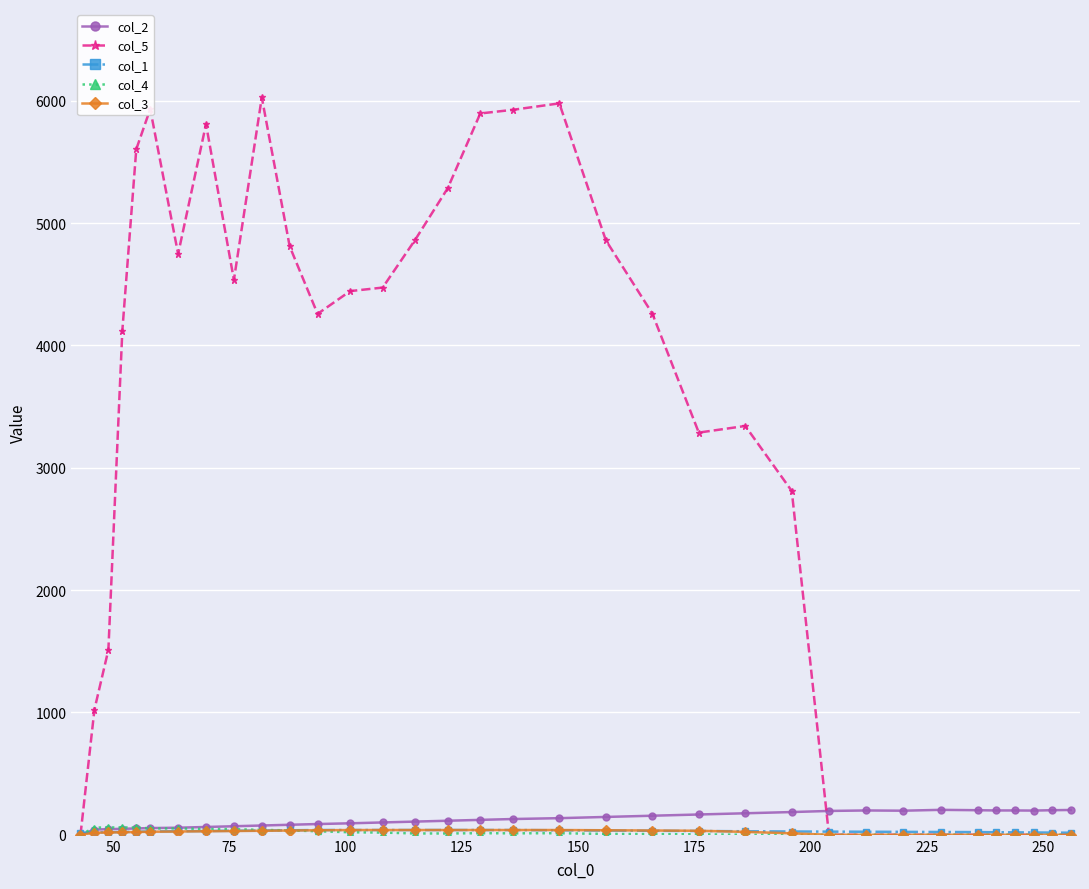

Which series has the largest range (max minus min)?

col_5